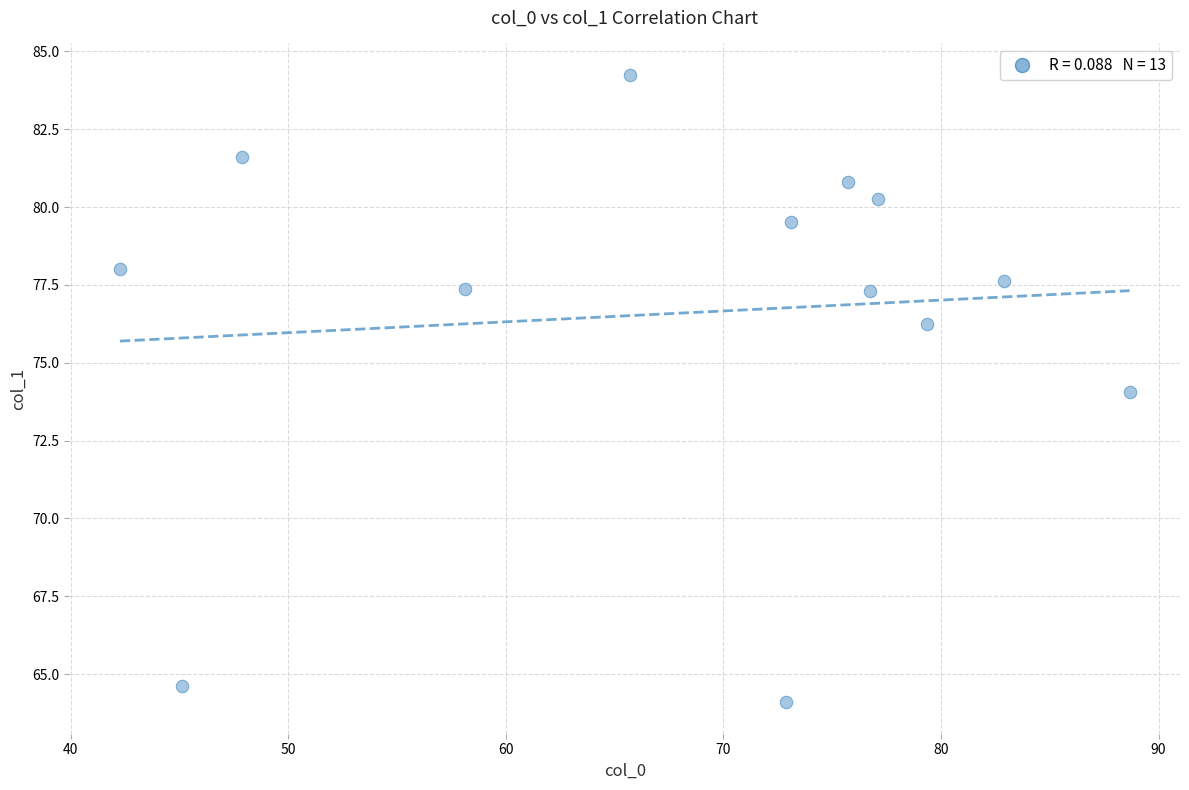

What is the range of Y values (max minus min)?

20.2